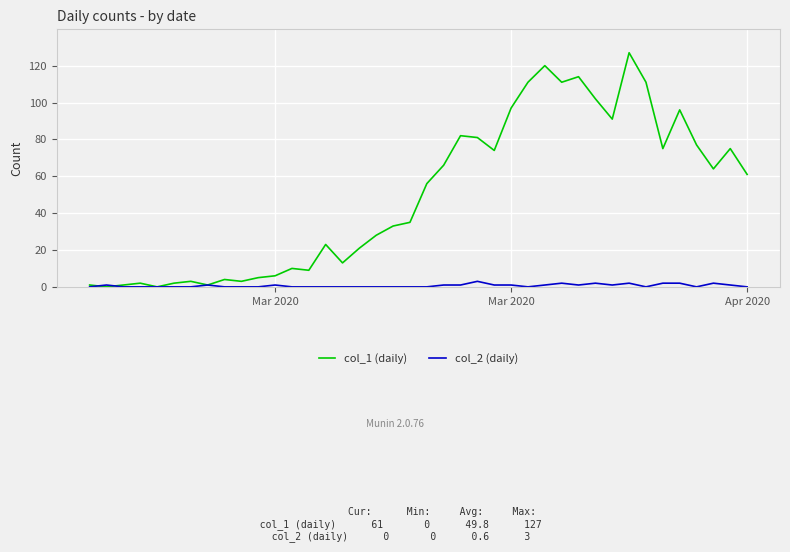

True or false: col_2 (daily) has more than 0 interior local peaks.

True